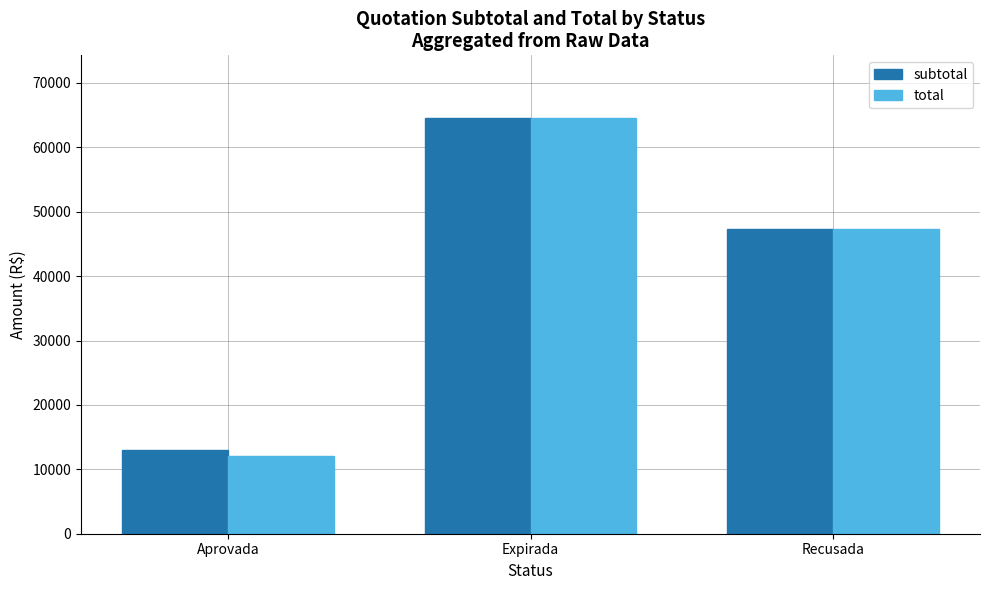

At which category does the chart reach its minimum across all series?

Aprovada